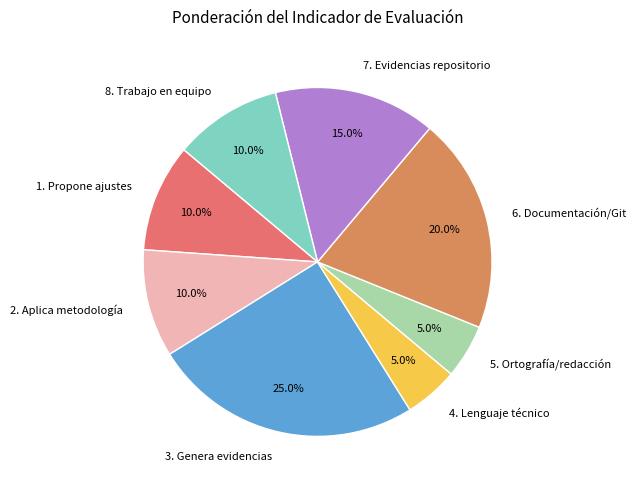

How many segments does this pie chart have?

8